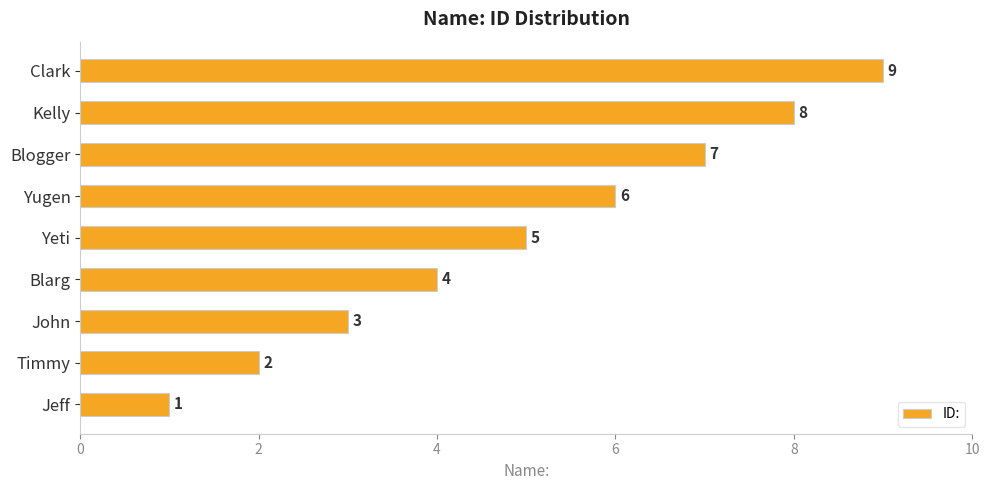

What is the difference between the maximum and second lowest values?

7